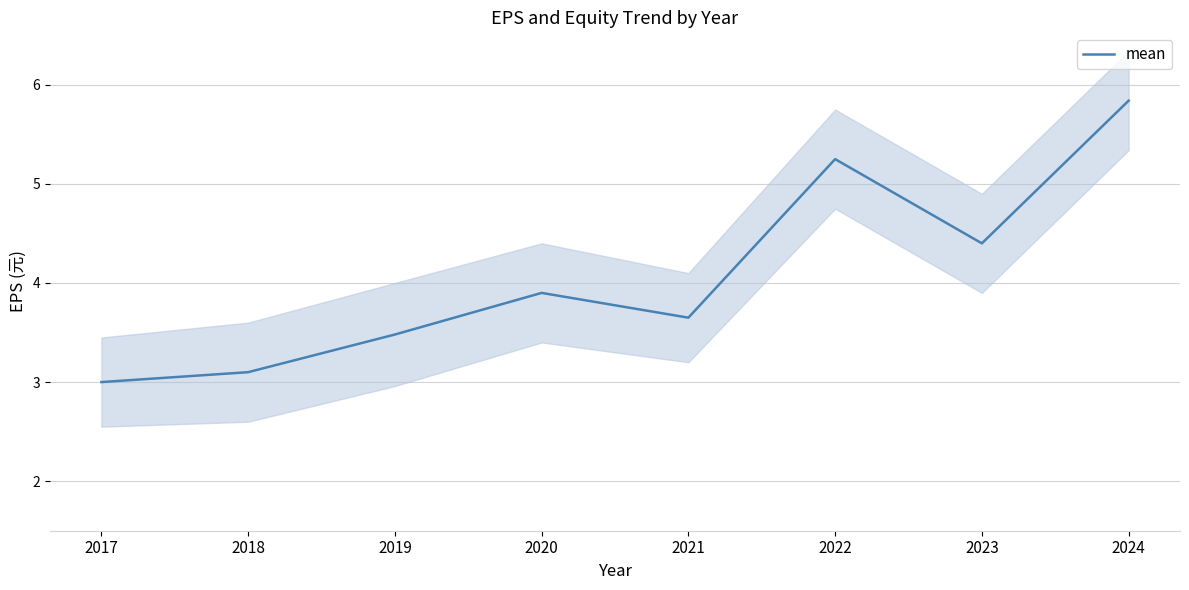

Count the number of data series in this chart.

1